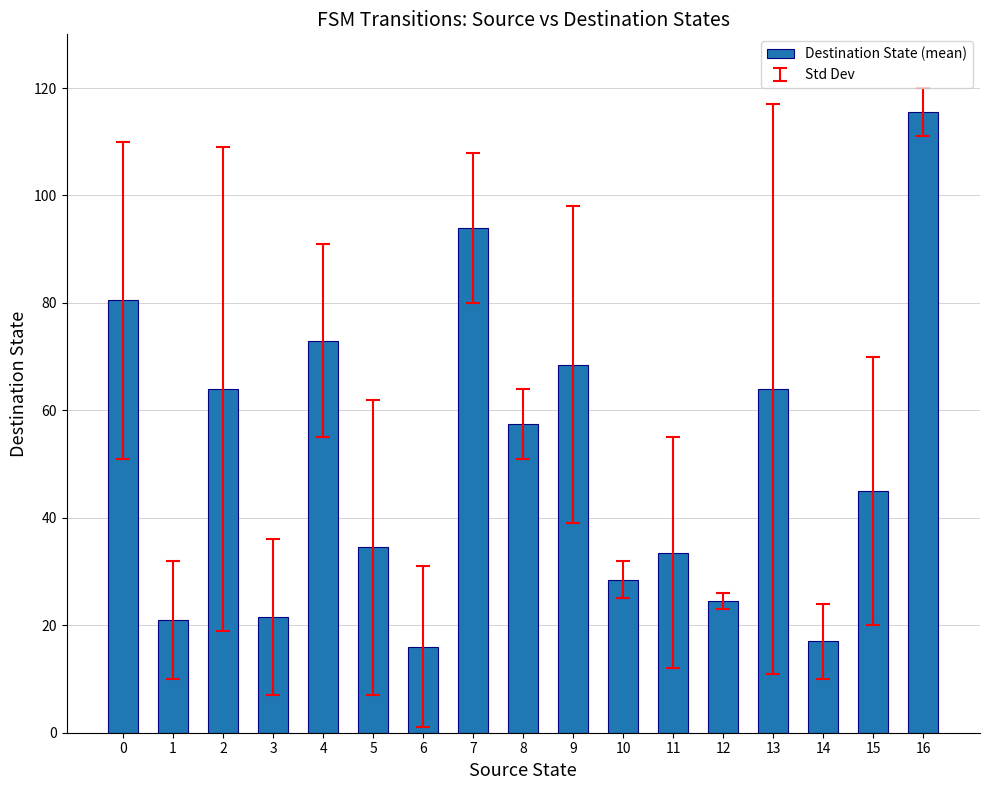

Is it true that the value at 9 is 68.5?

True